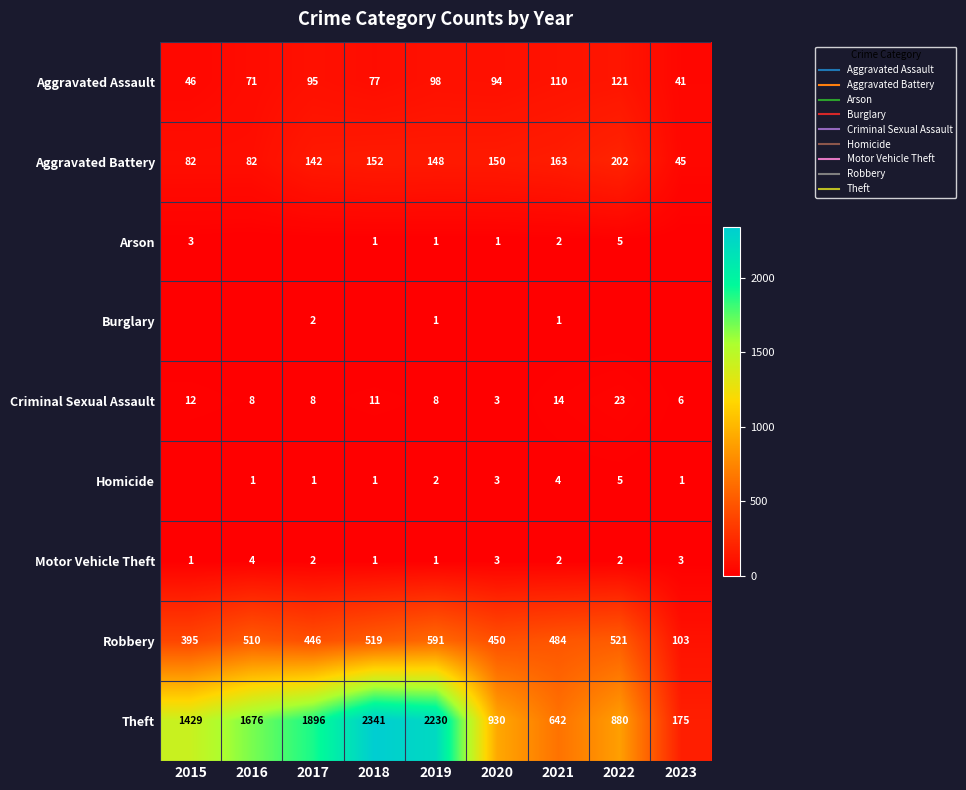

At 2020, list the series in order from largest to smallest.

Theft, Robbery, Aggravated Battery, Aggravated Assault, Criminal Sexual Assault, Homicide, Motor Vehicle Theft, Arson, Burglary